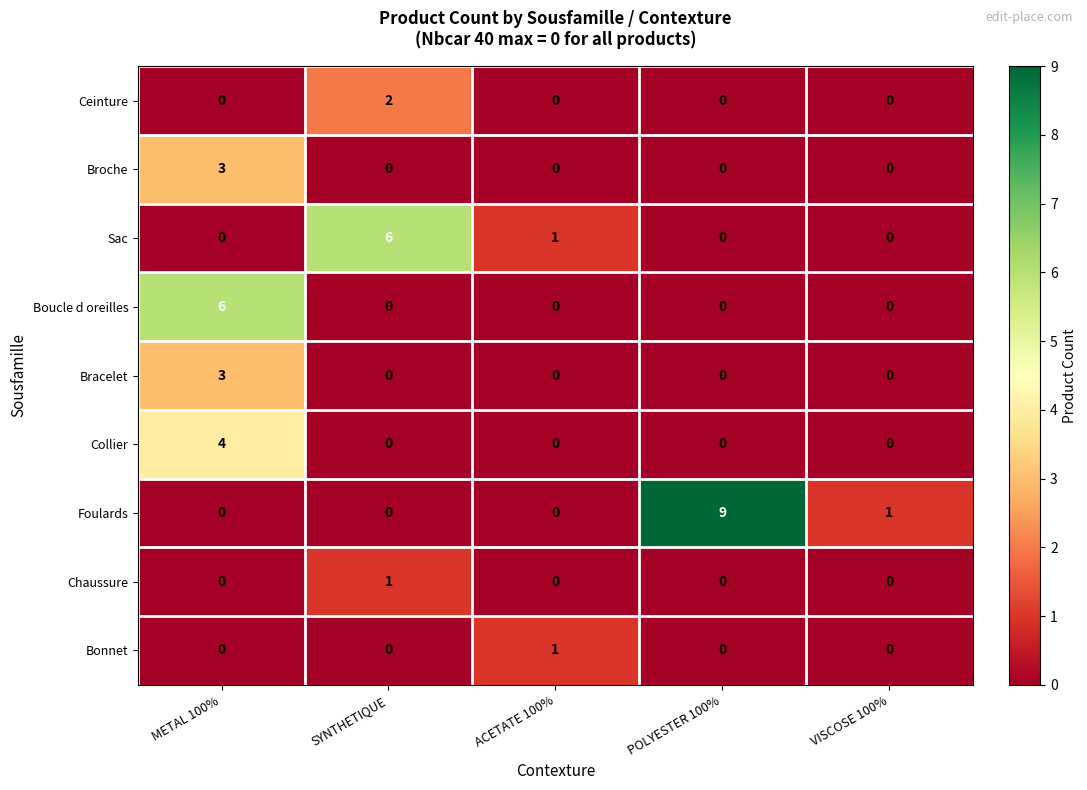

Which series has the largest total across all categories?

Foulards